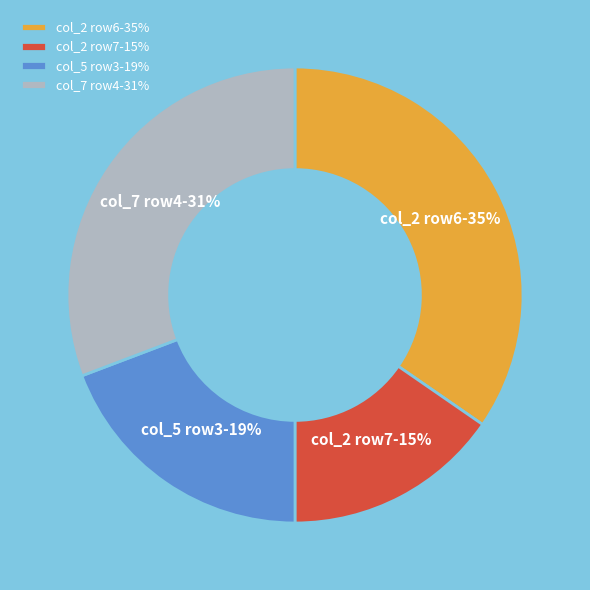

What is the smallest slice in the pie chart?

col_2 row7-15%